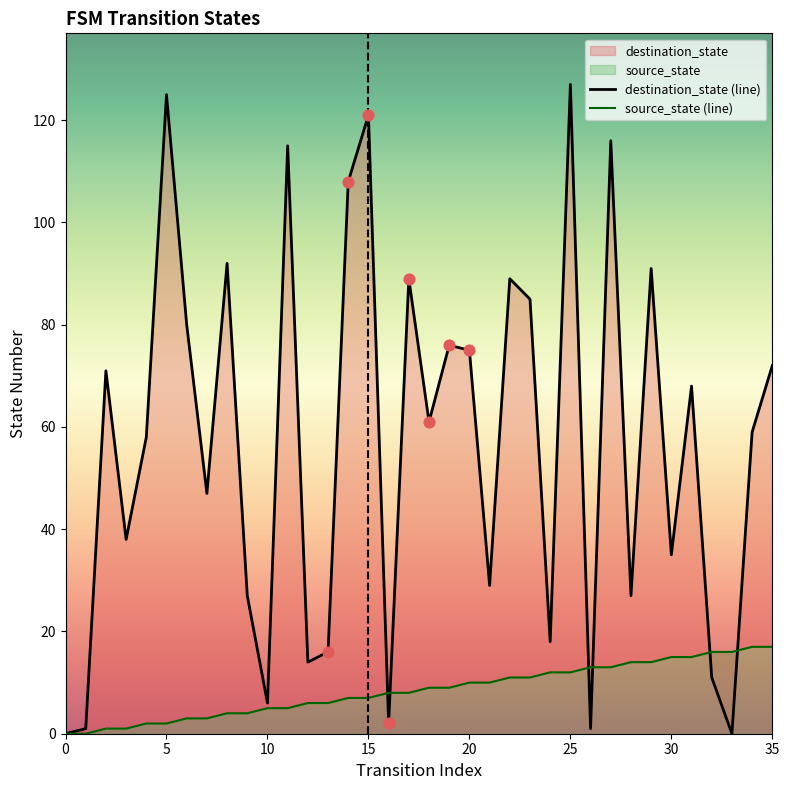

Which series reaches the minimum Y coordinate?

destination_state (line)